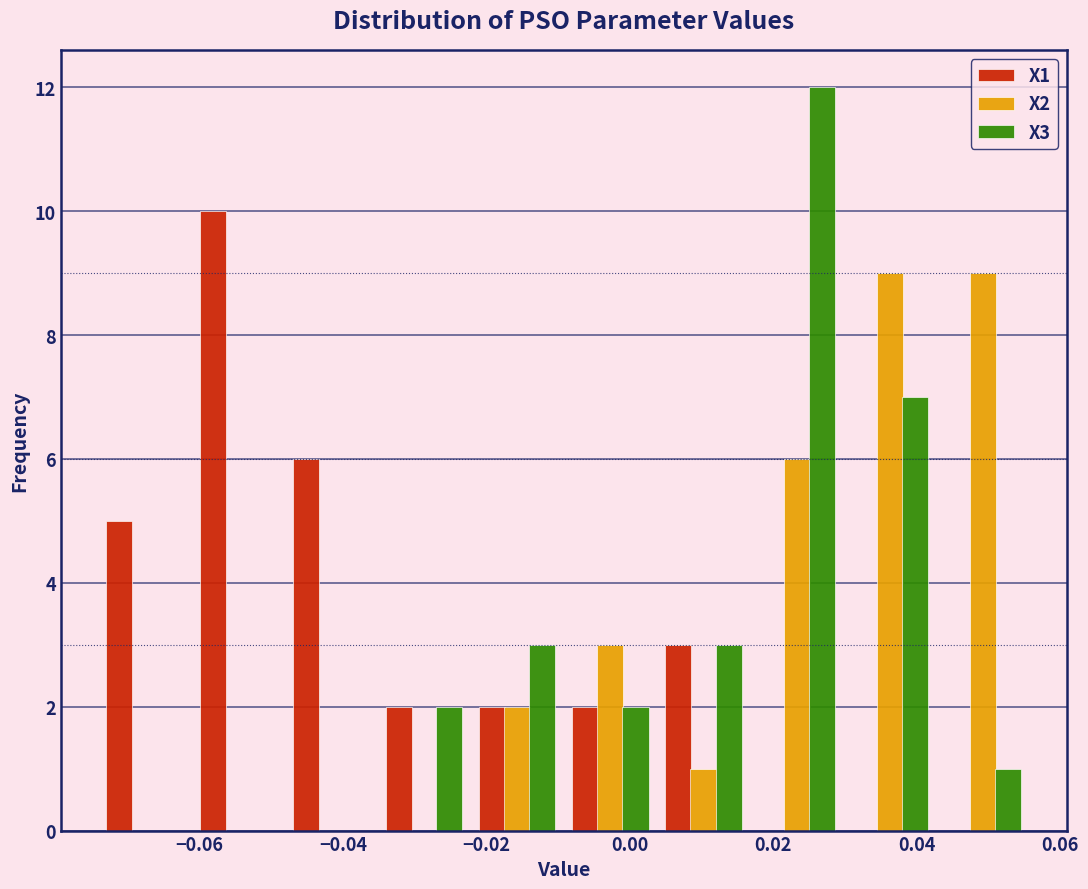

In the X3 series, which range on the x-axis has the tallest bar?

0.016 to 0.030